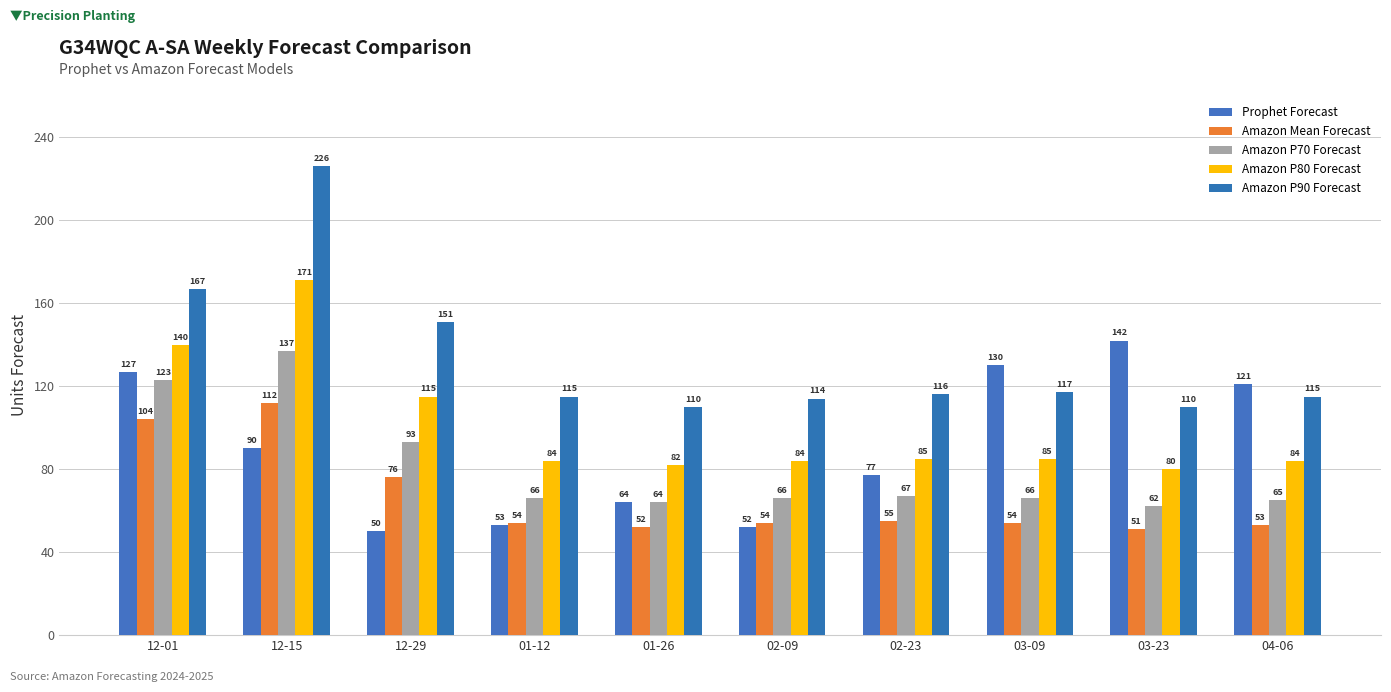

True or false: Amazon P70 Forecast has a value of 67 at 02-23.

True